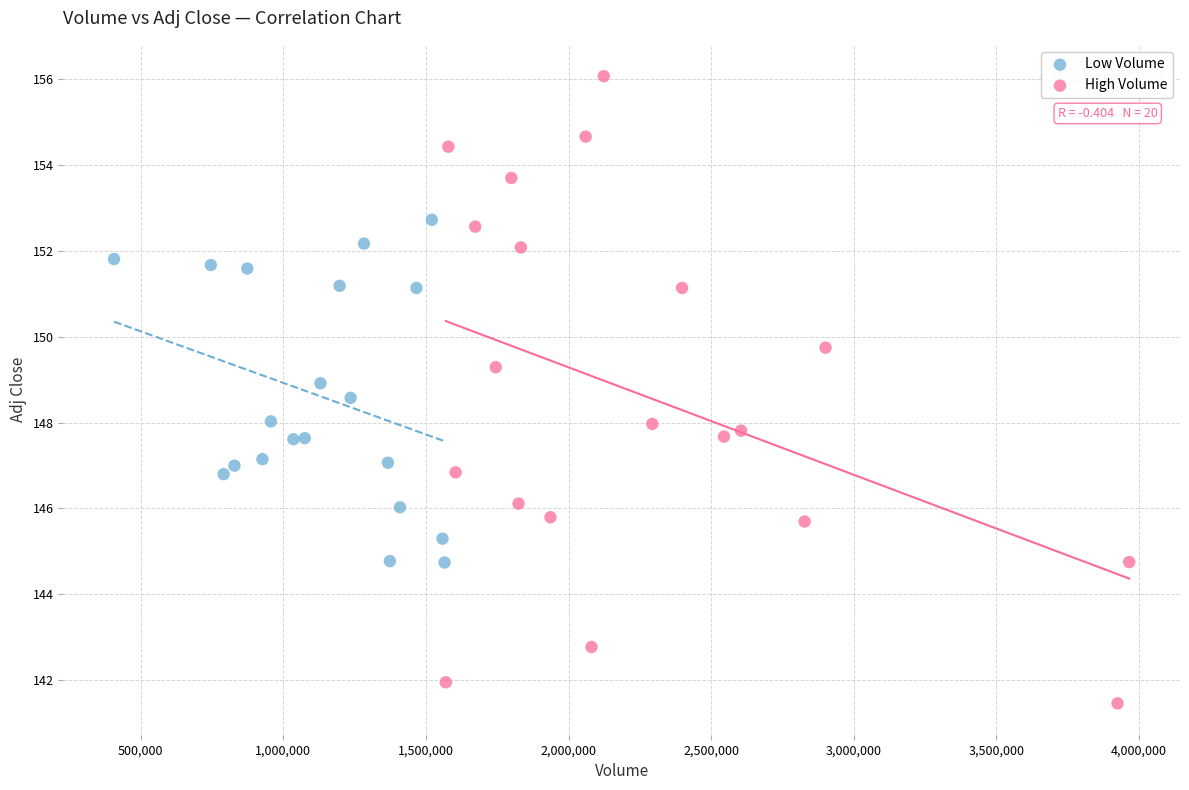

Which series has the widest spread of Y values?

High Volume